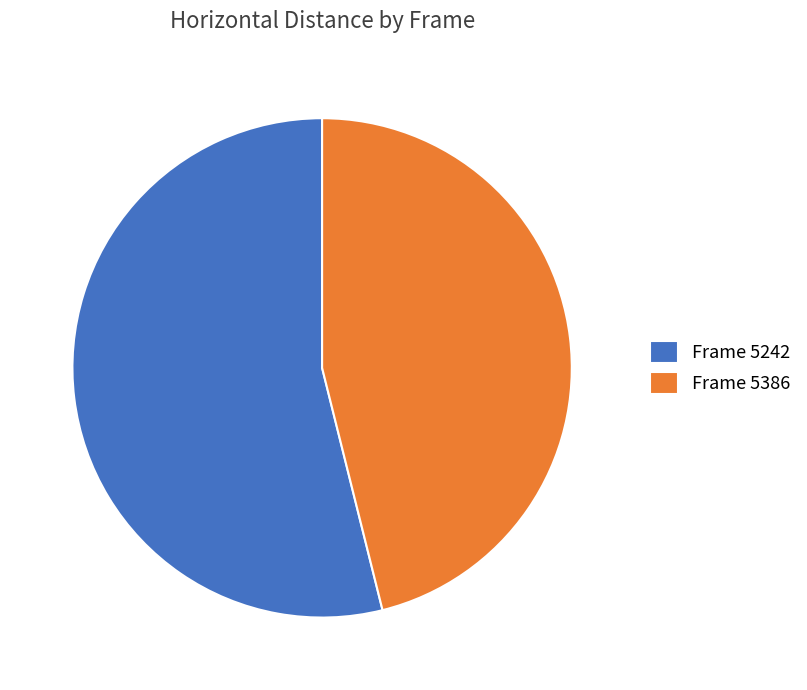

Which has a higher value, Frame 5242 or Frame 5386?

Frame 5242